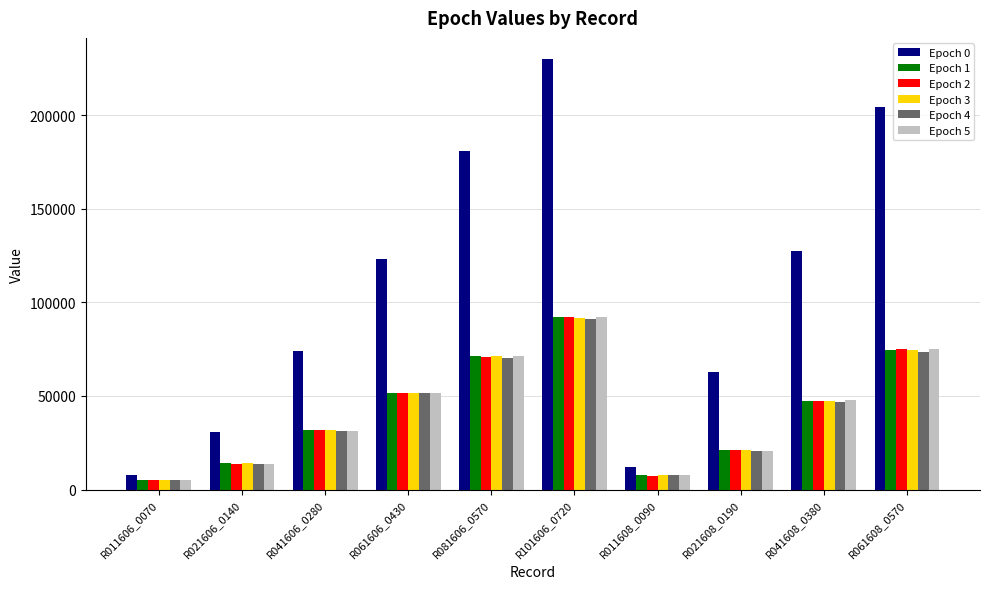

Which series has the largest range (max minus min)?

Epoch 0